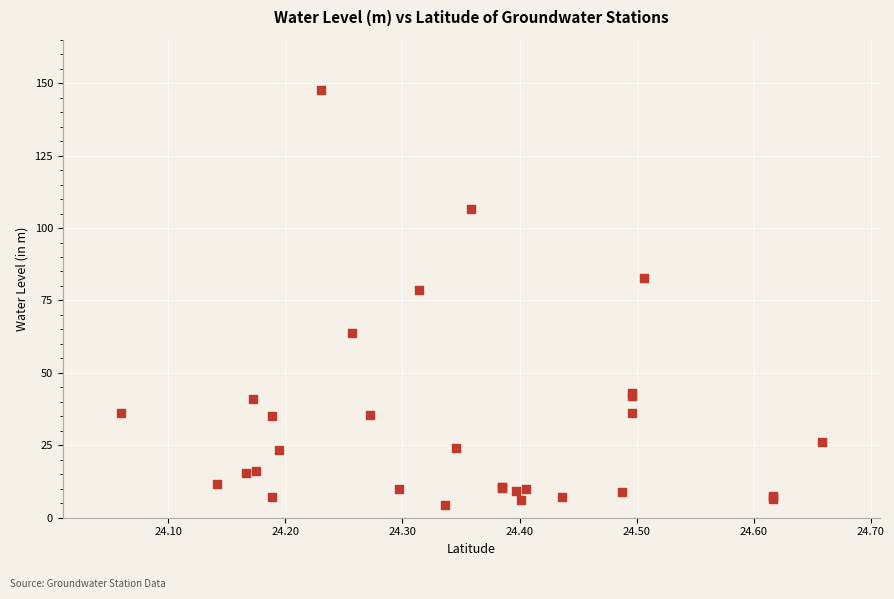

What Y value in the scatter plot is closest to 76?

78.4